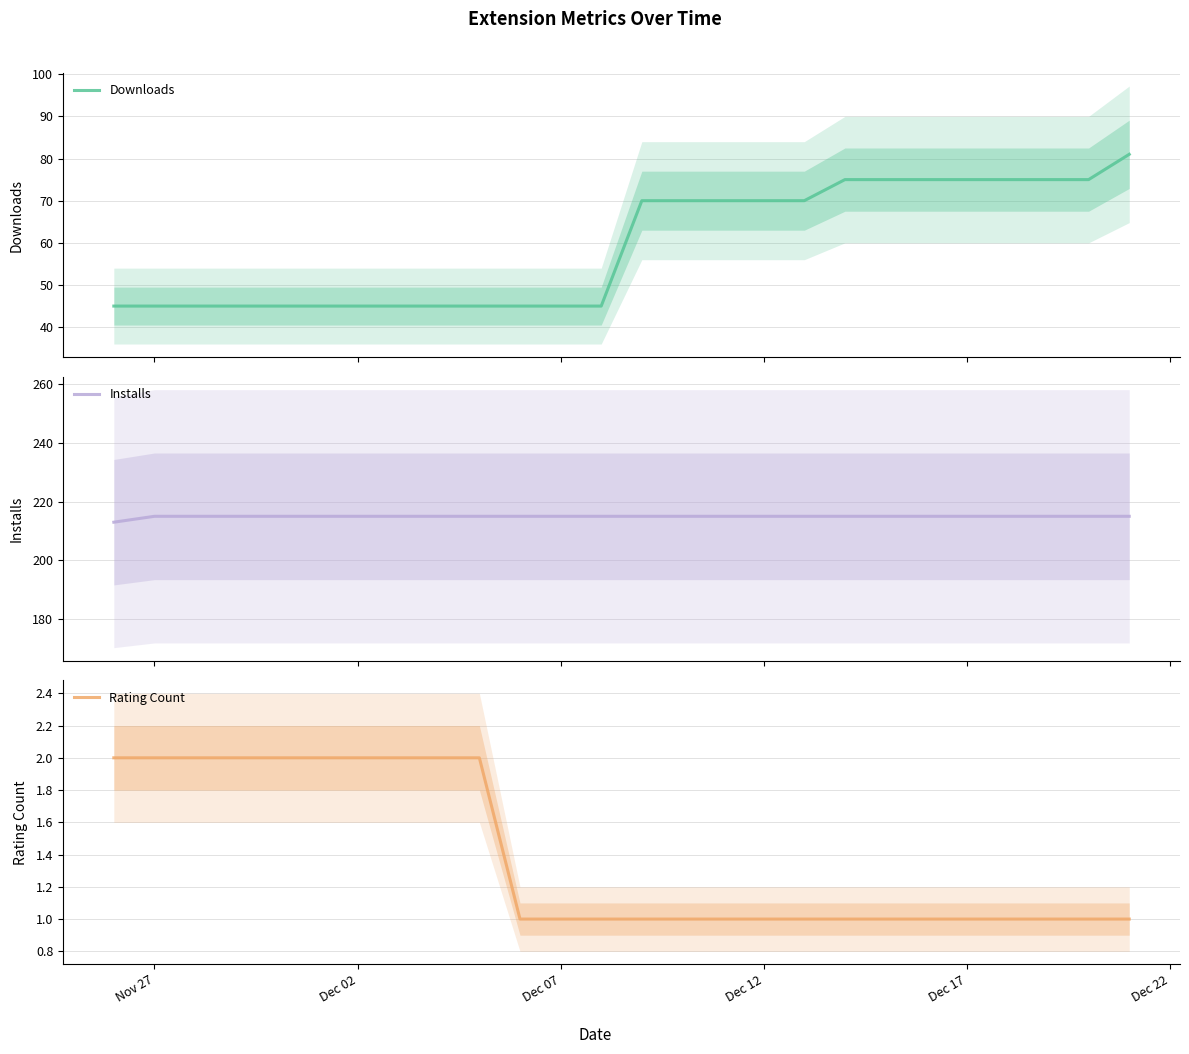

How many lines are shown in the chart?

3